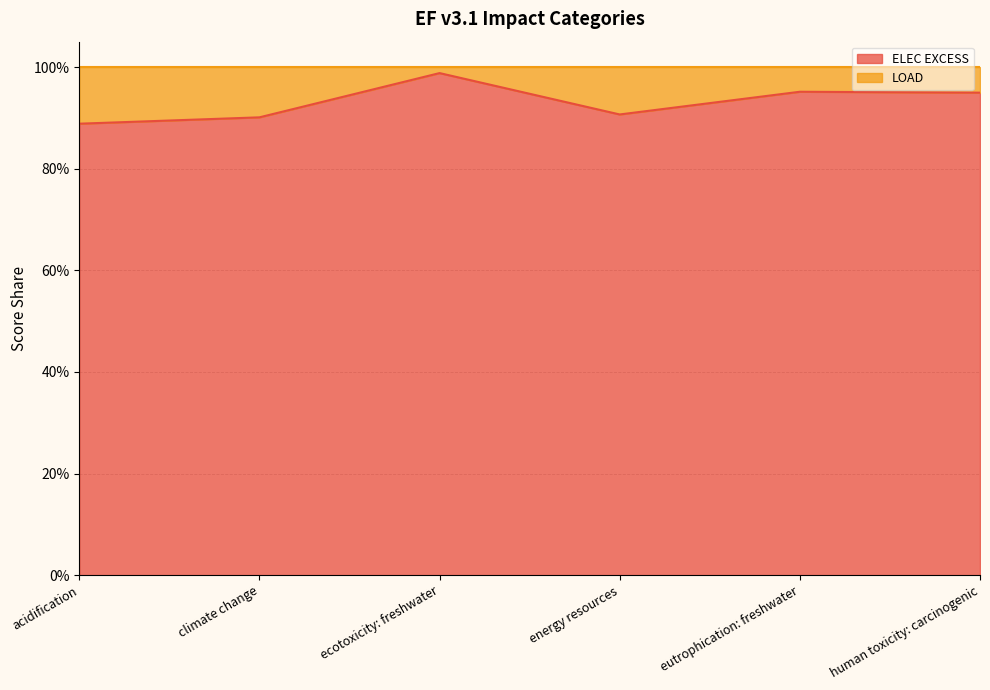

What is the label of the 5th point from the right?

climate change